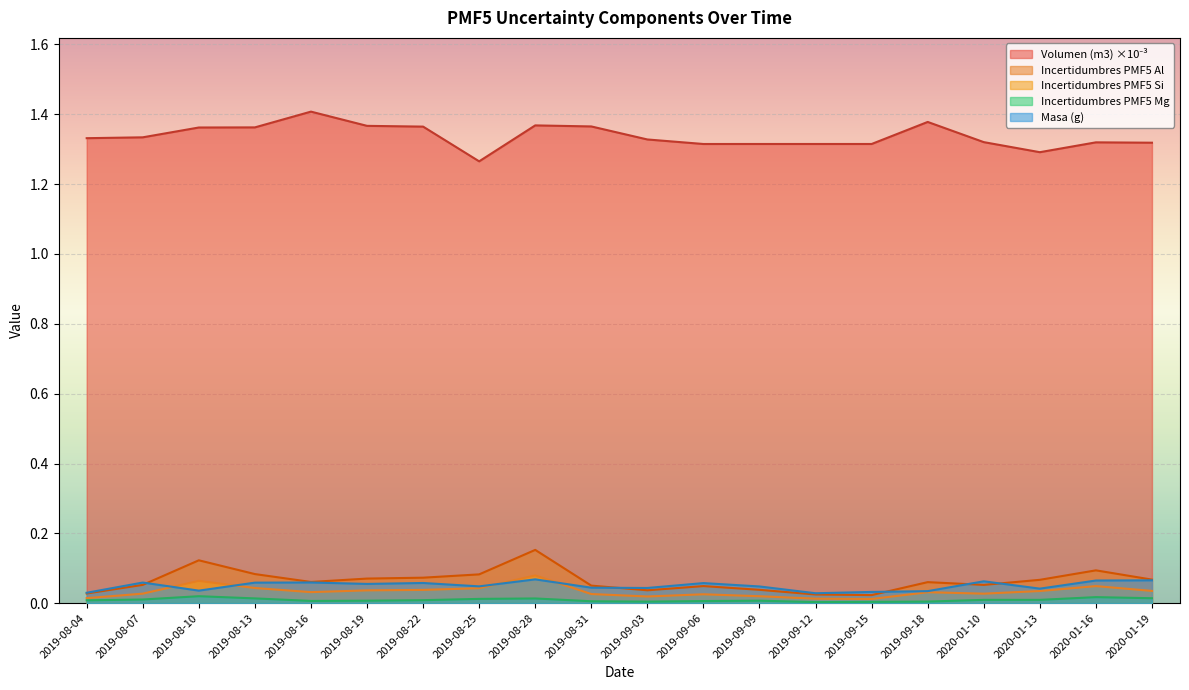

What is the label of the 14th point from the left?

2019-09-12